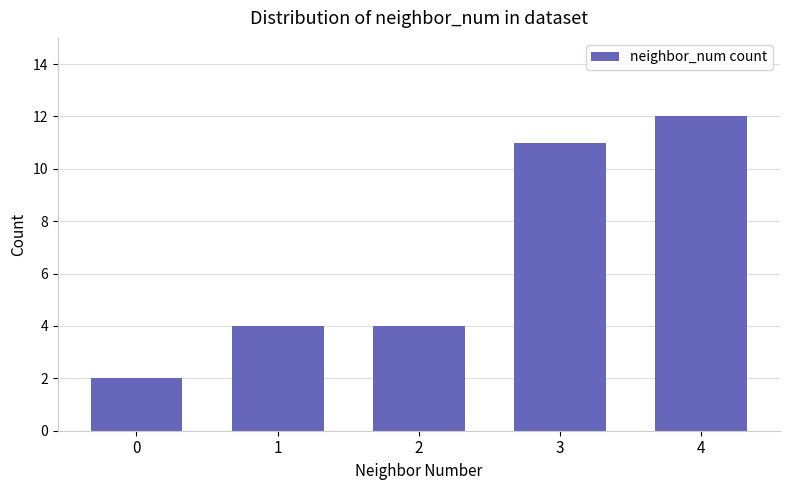

The chart shows a value of 7 at 1. True or false?

False